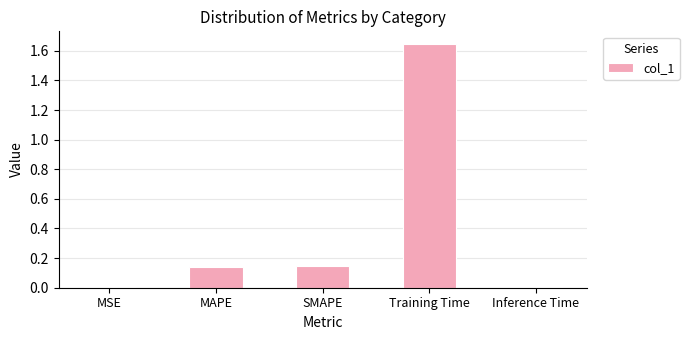

What is the sum of all values?

1.9